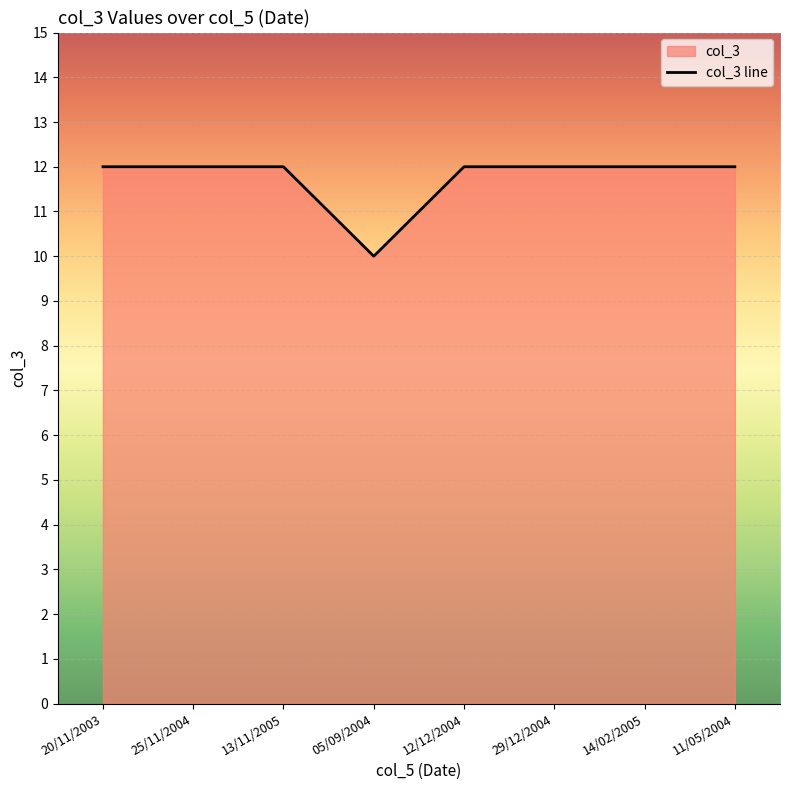

How many categories are shown in the chart?

8